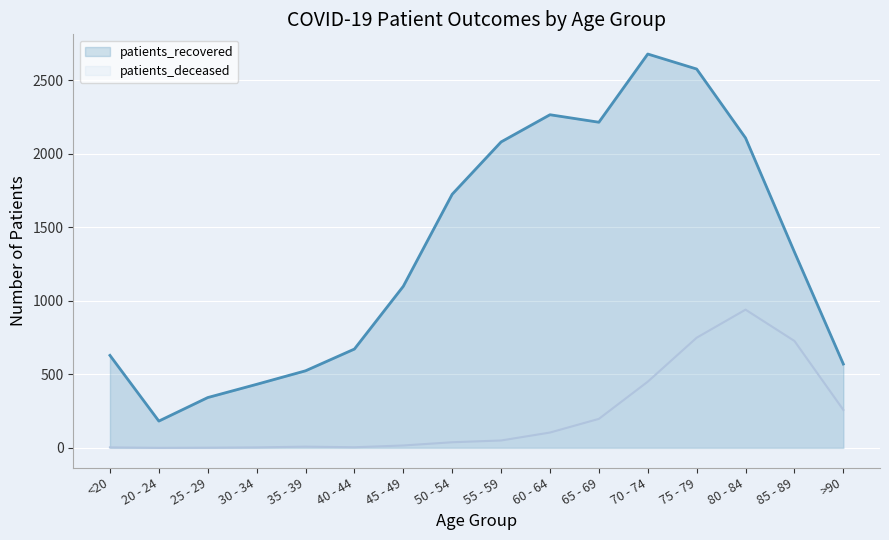

Reading right to left, transcribe all the data shown in this chart.

patients_recovered: >90=570	85 - 89=1332	80 - 84=2108	75 - 79=2577	70 - 74=2679	65 - 69=2215	60 - 64=2266	55 - 59=2081	50 - 54=1725	45 - 49=1099	40 - 44=672	35 - 39=524	30 - 34=432	25 - 29=342	20 - 24=182	<20=629
patients_deceased: >90=258	85 - 89=727	80 - 84=940	75 - 79=749	70 - 74=450	65 - 69=197	60 - 64=104	55 - 59=50	50 - 54=38	45 - 49=16	40 - 44=4	35 - 39=8	30 - 34=3	25 - 29=1	20 - 24=0	<20=3